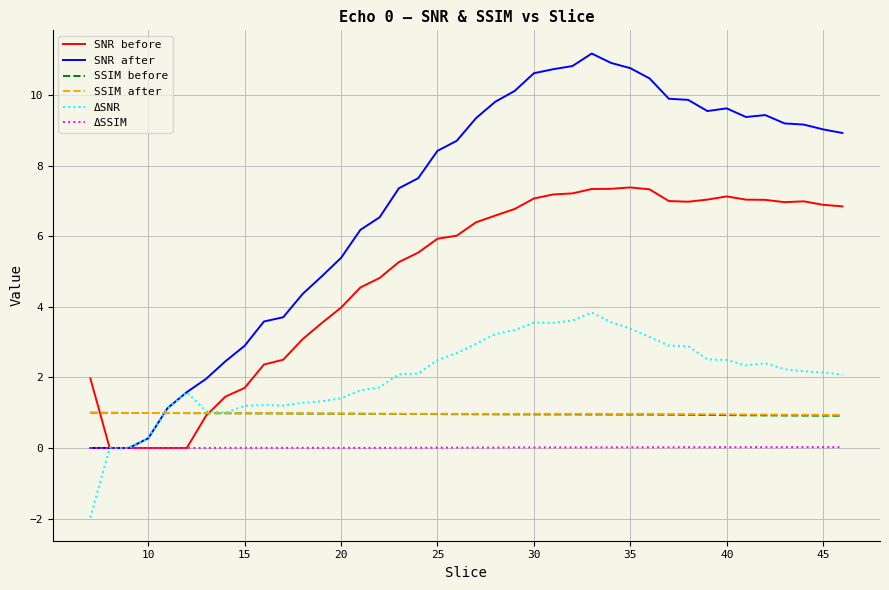

True or false: ΔSSIM and SSIM before intersect in this chart.

False